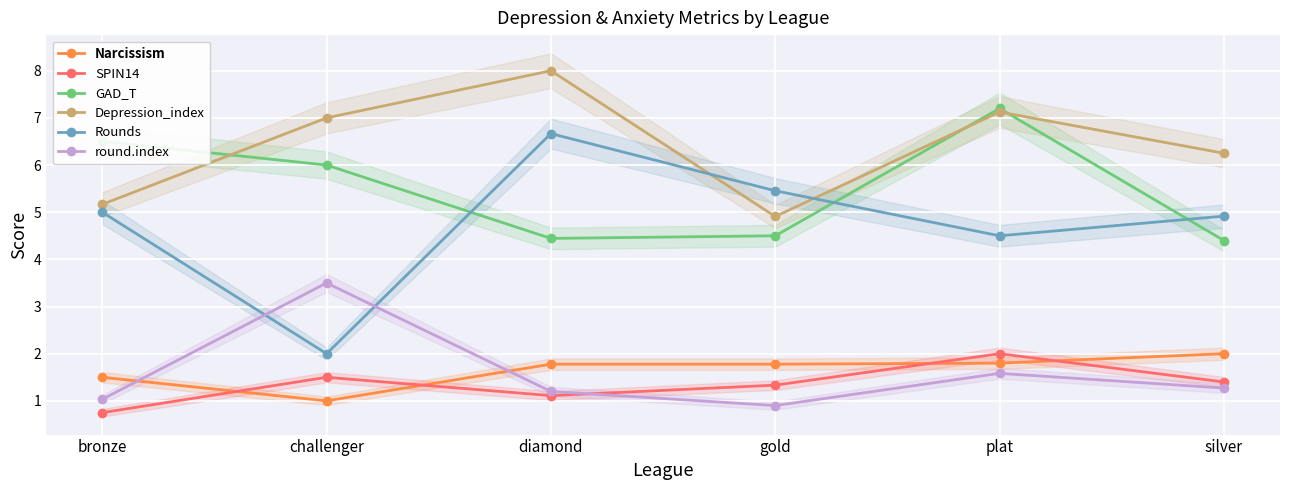

Which series has the widest spread of values?

Rounds